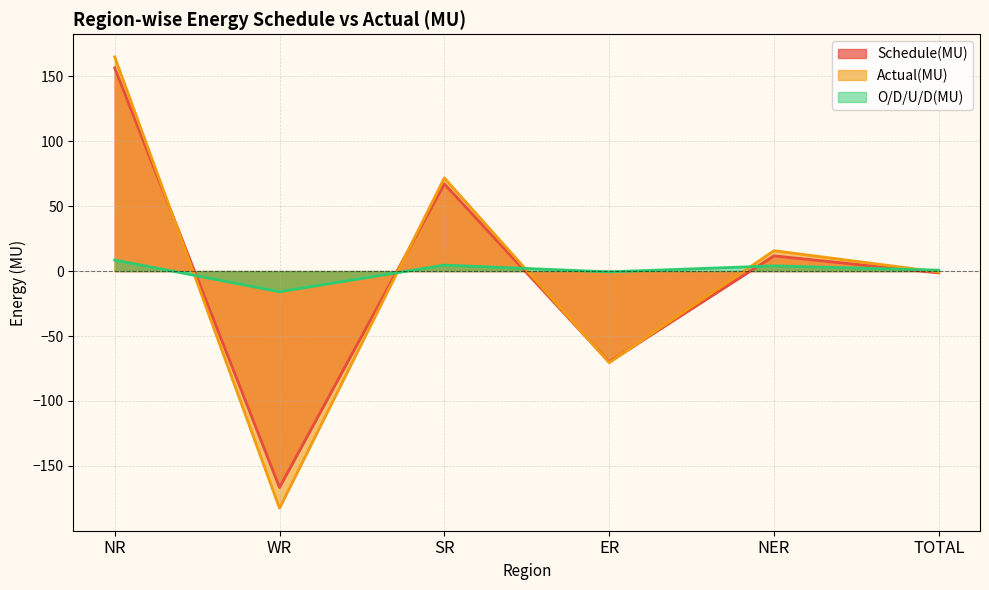

What is the sum of all Actual(MU) values?

-1.4